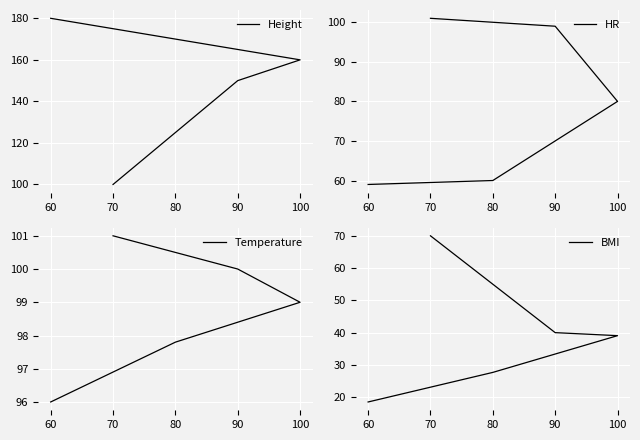

Where does the HR series first go above 80?

90